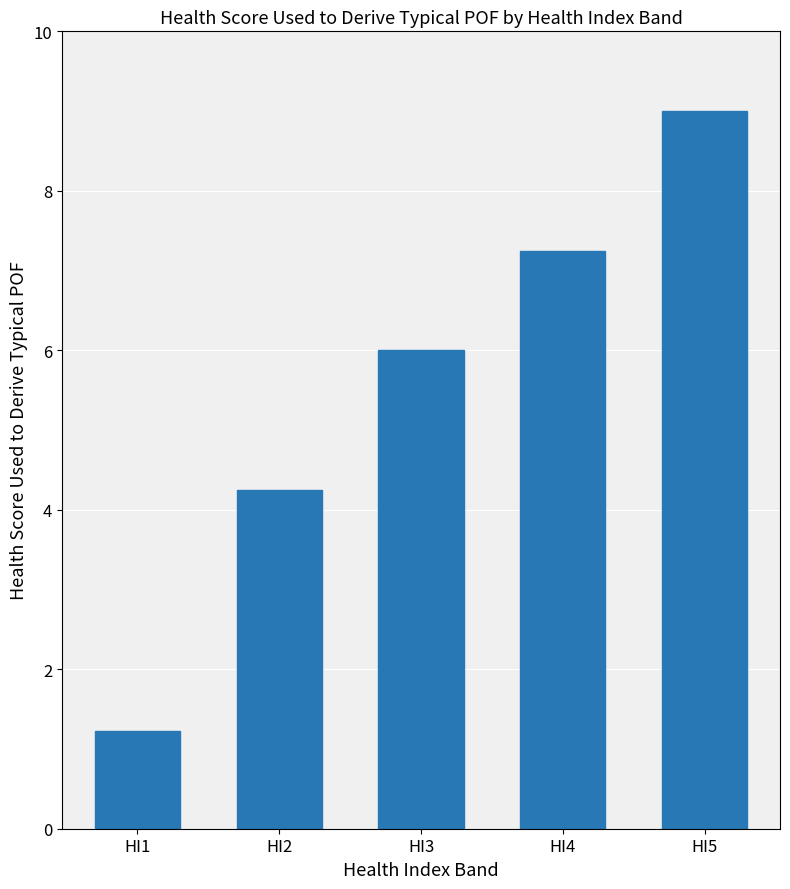

How many values are below 6?

2